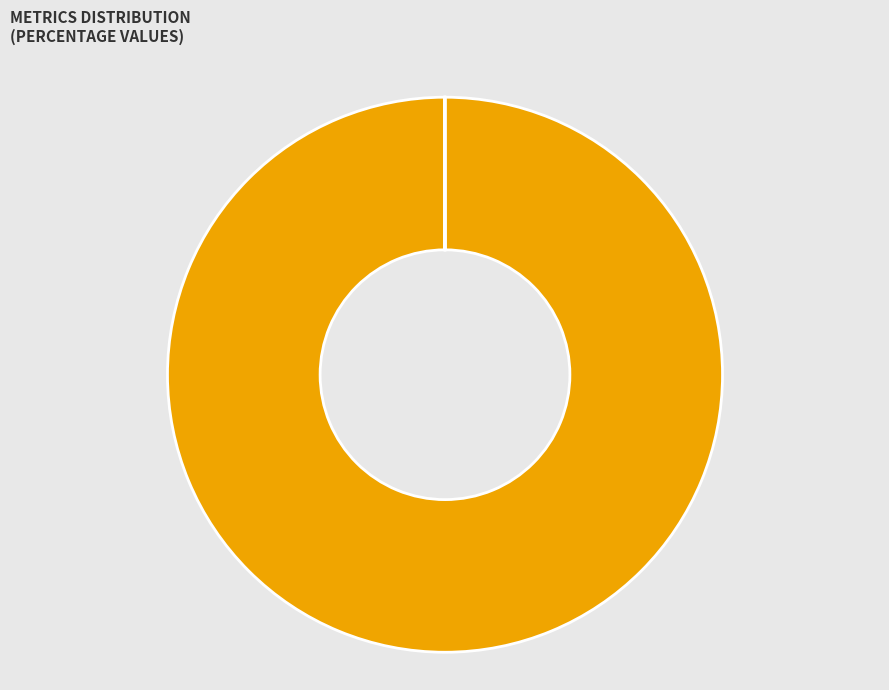

Which category accounts for the majority?

MAPE